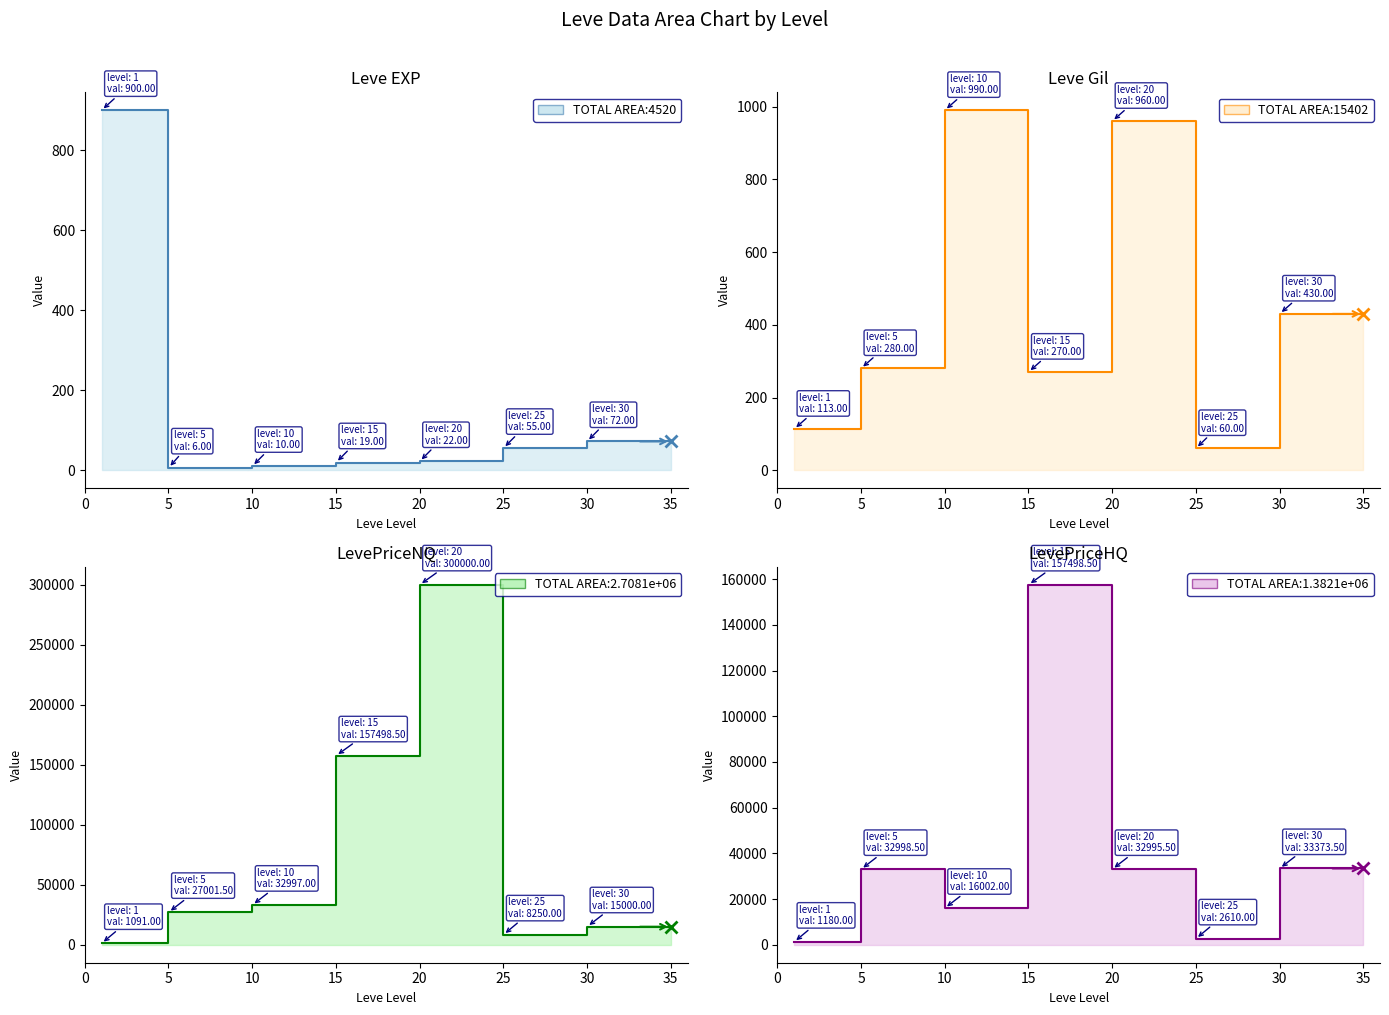

Which series has the largest total across all categories?

LevePriceNQ